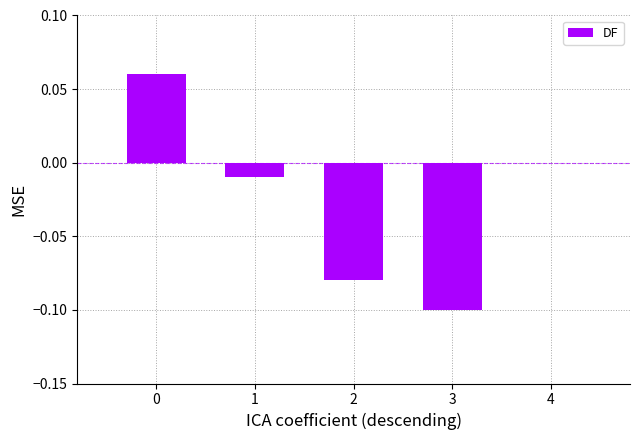

The value at 3 is -0.0. True or false?

False